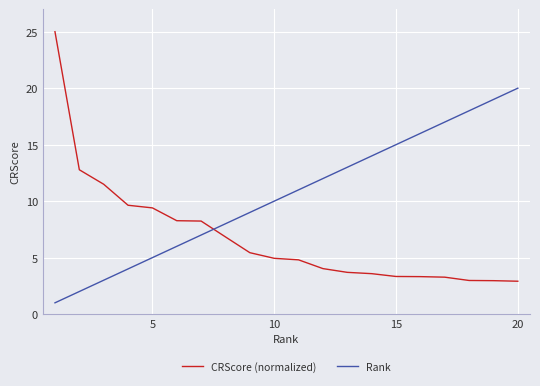

What is the maximum value for Rank?

20.0